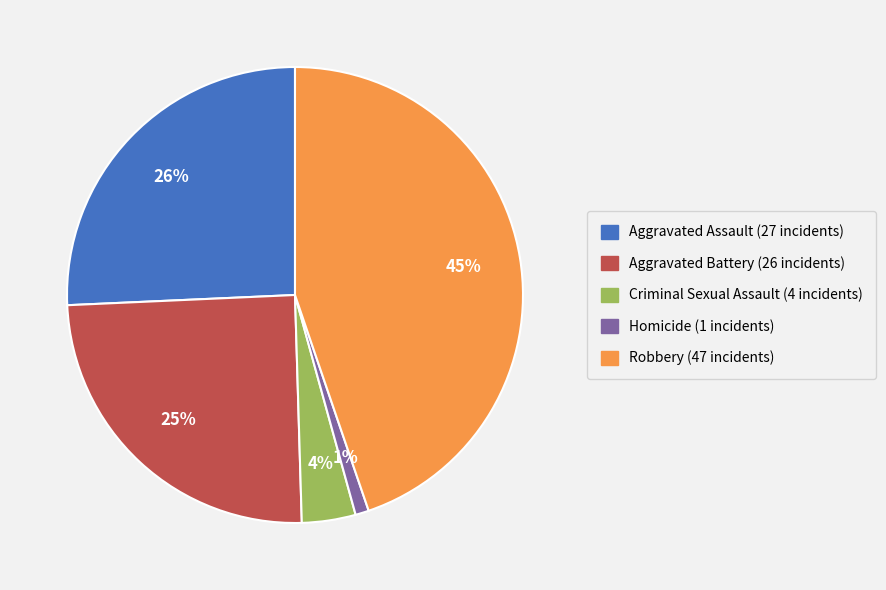

What is the smallest slice in the pie chart?

Homicide